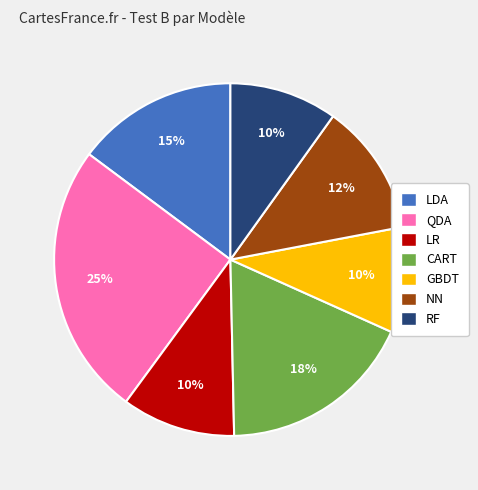

To the nearest percent, what is the difference between the largest and smallest slice percentages?

15%